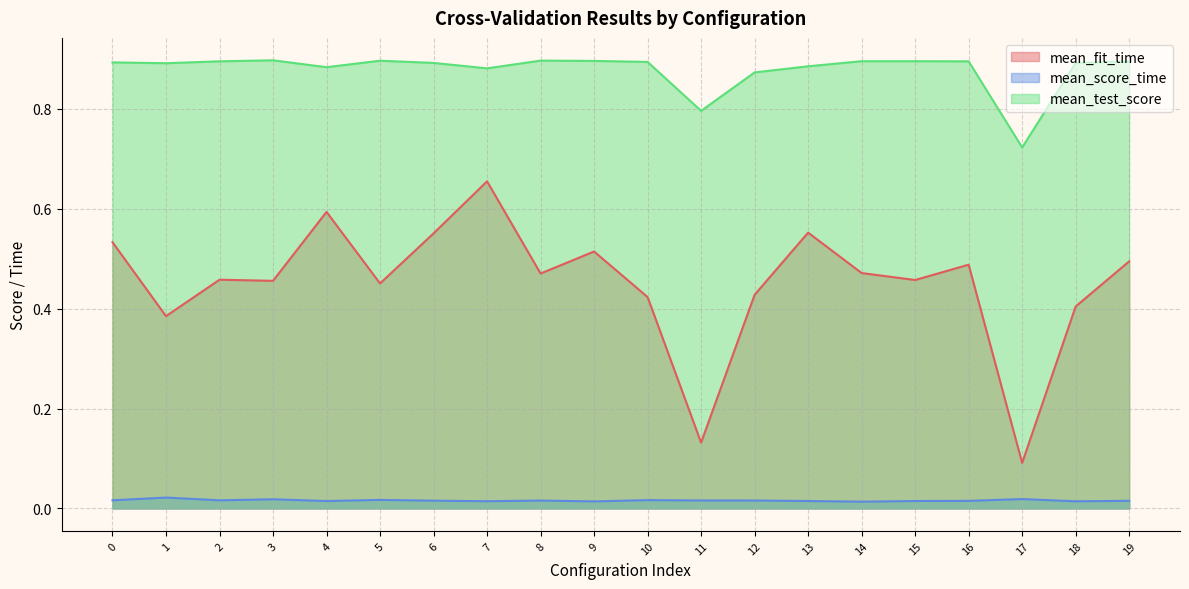

Where is mean_test_score nearest to the value 0?

17